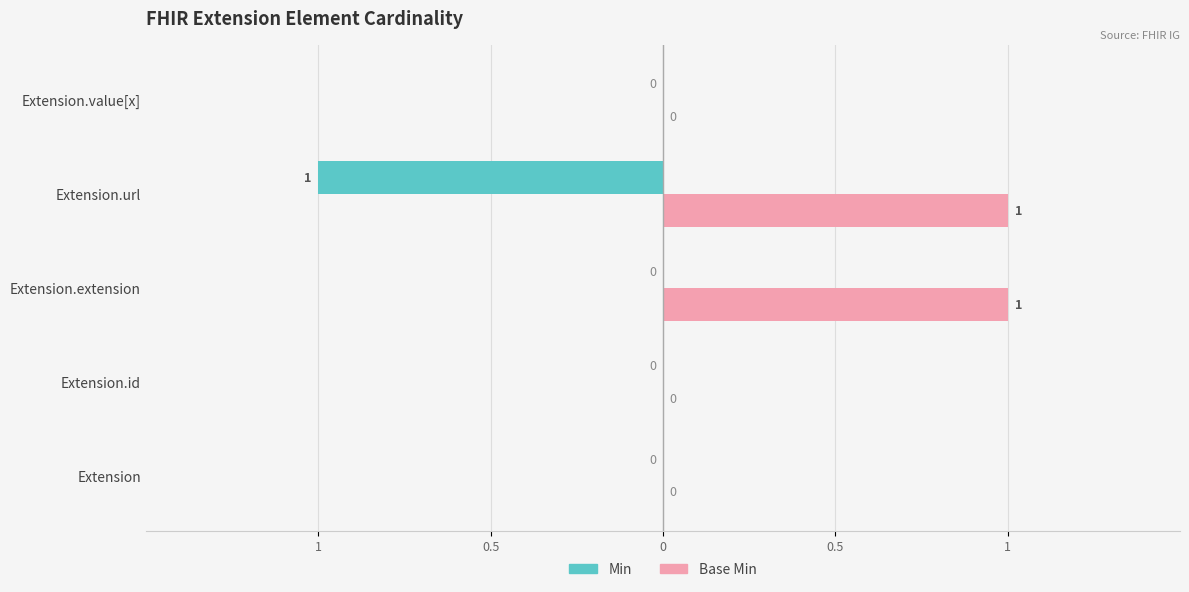

What is the label of the 1st bar from the right?

Extension.value[x]